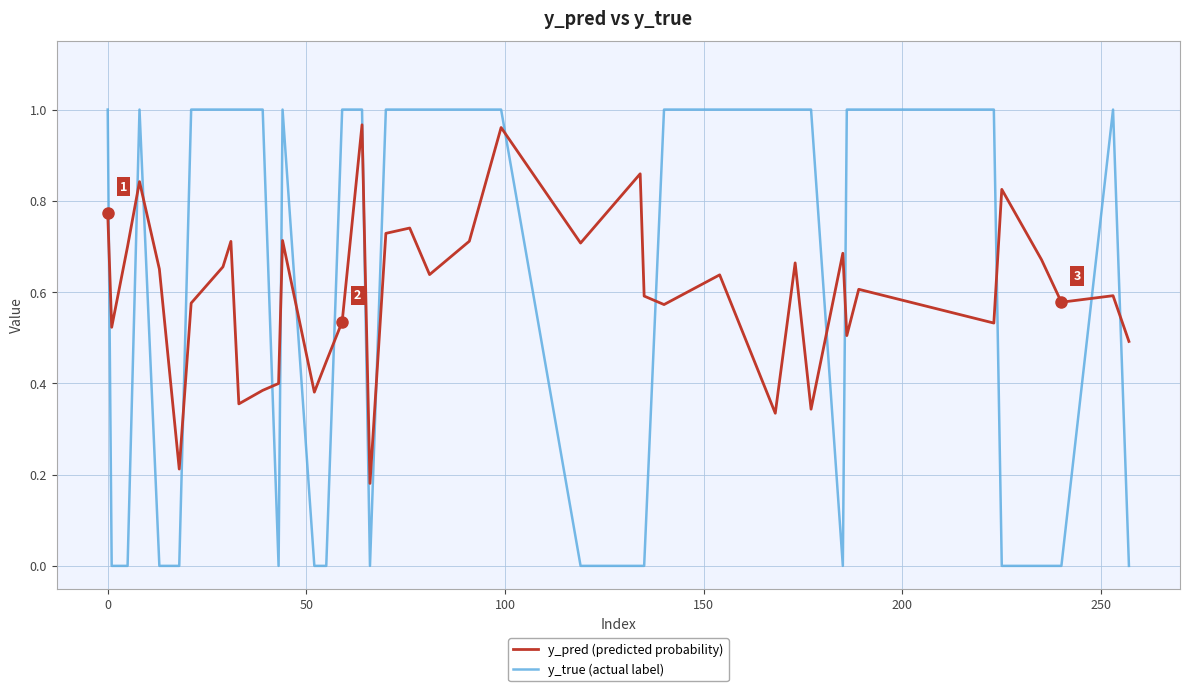

Which series has the largest range (max minus min)?

y_true (actual label)